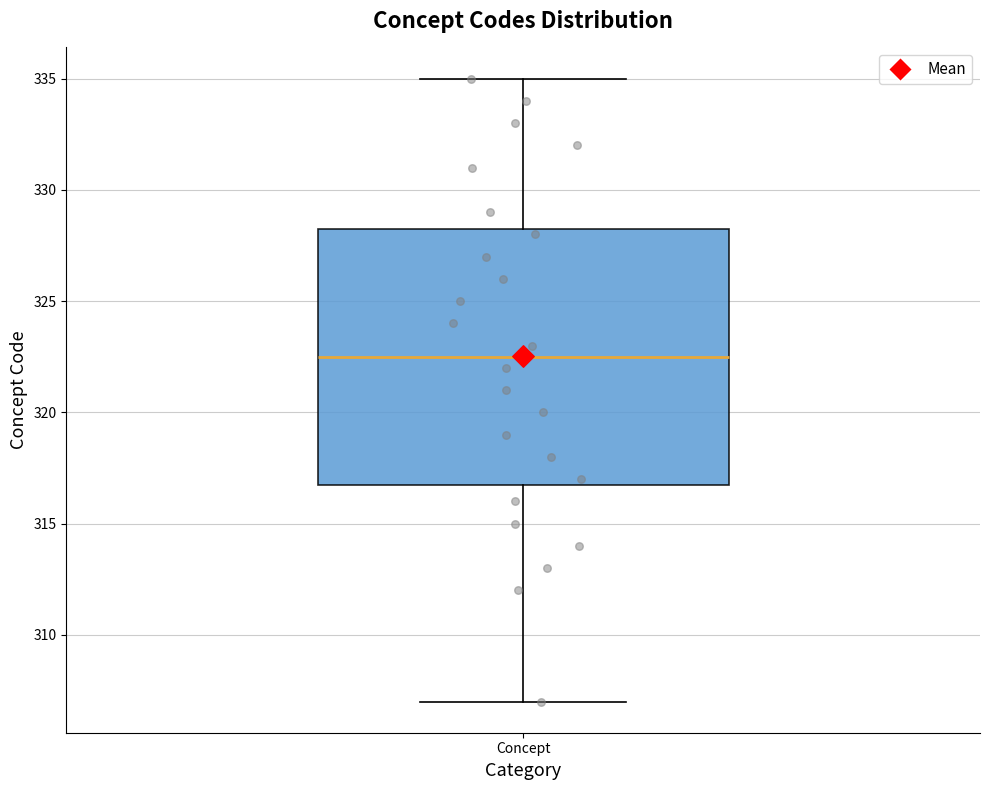

Transcribe this box plot: give where the median line is, the range the box spans, and where the two whiskers end, as read against the y-axis. The values are not printed on the chart, so give them approximately, as read against the axis.

median 322.5, box 317.0 to 328.5, whiskers 307.0 to 335.0